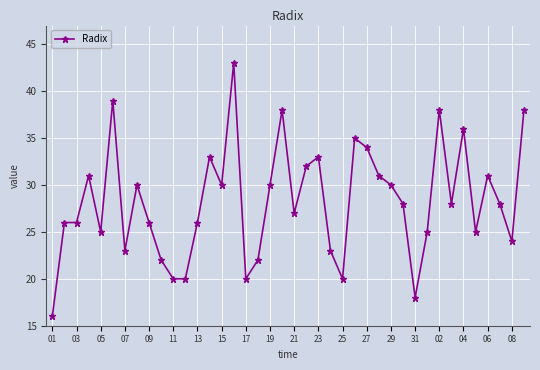

What is the smallest value displayed?

16